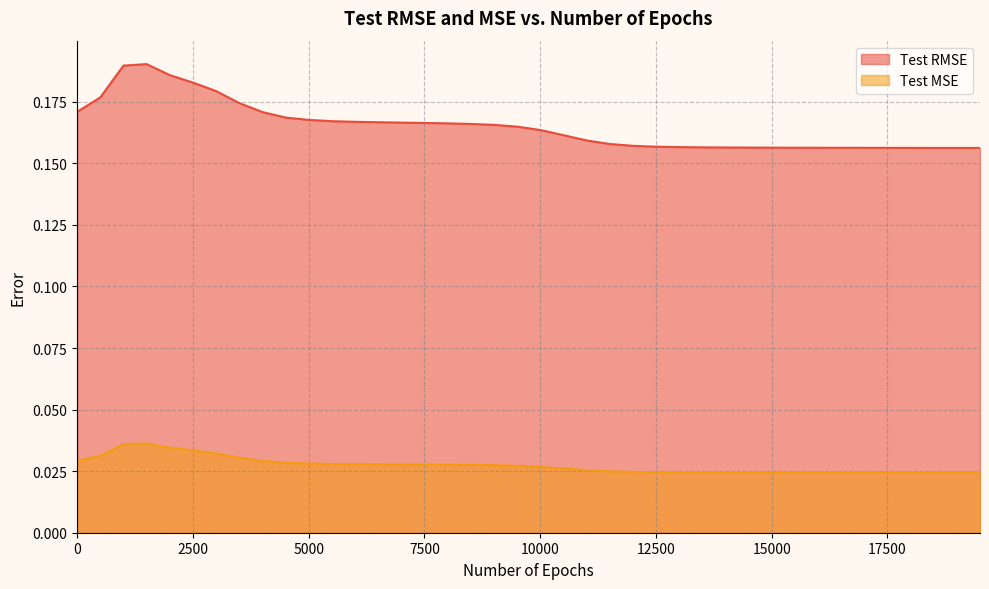

At how many categories does at least one series exceed 0?

40